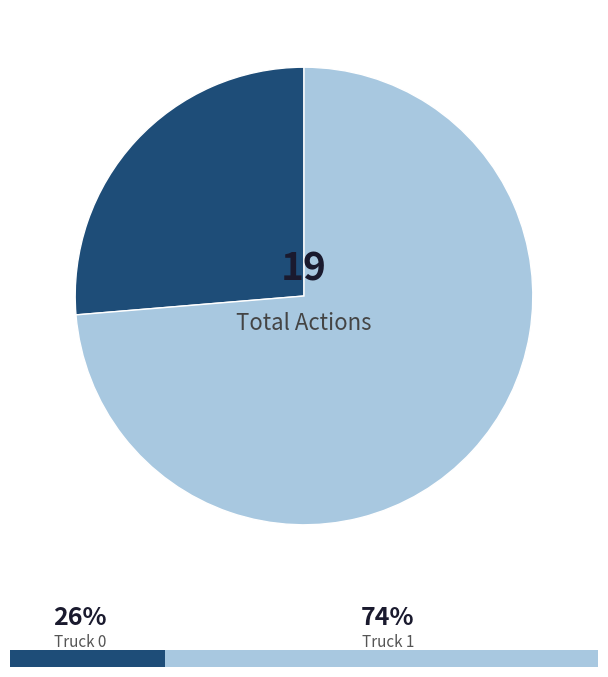

True or false: Truck 0 accounts for 26% of the total.

True